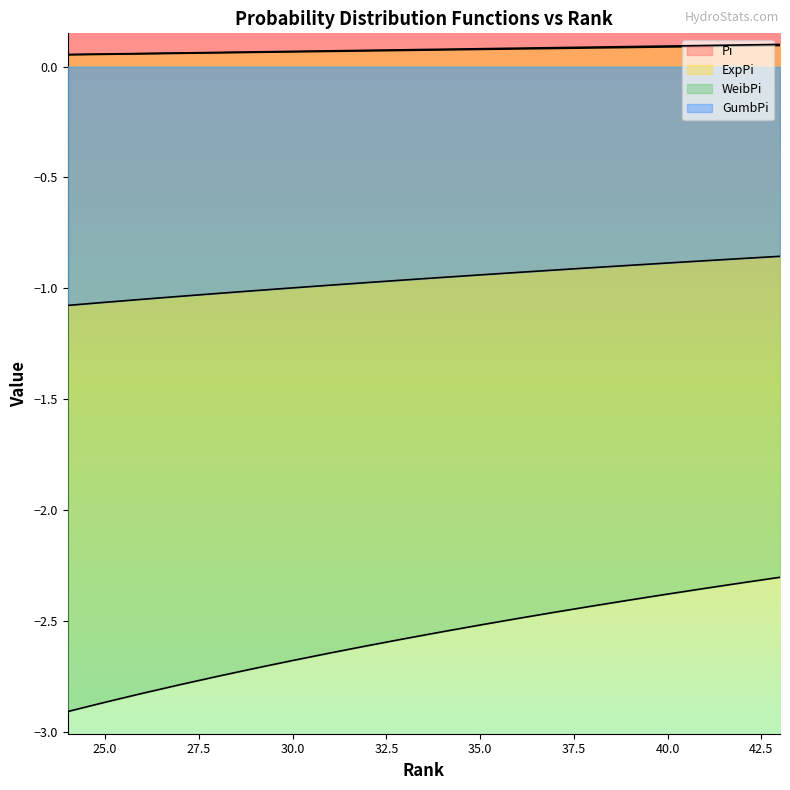

Rank the series by their maximum value, from lowest to highest.

WeibPi, GumbPi, Pi, ExpPi